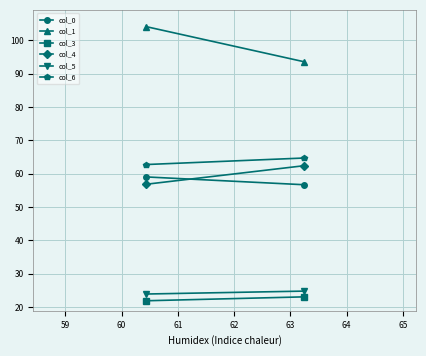

What is the average value of the col_1 series?

98.8